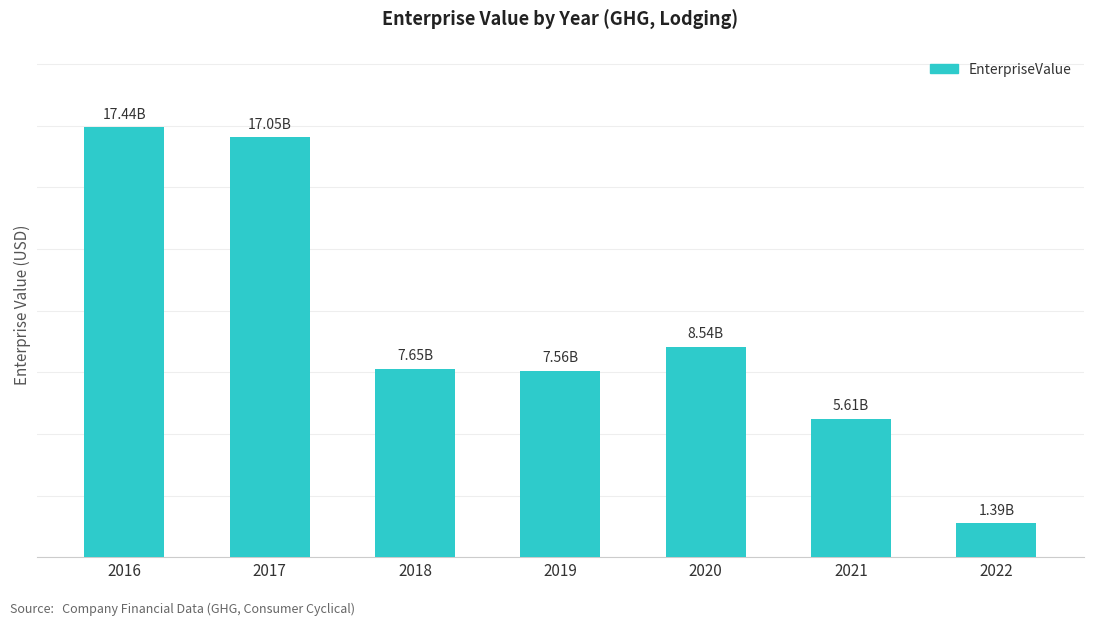

Does the chart contain any negative values?

No